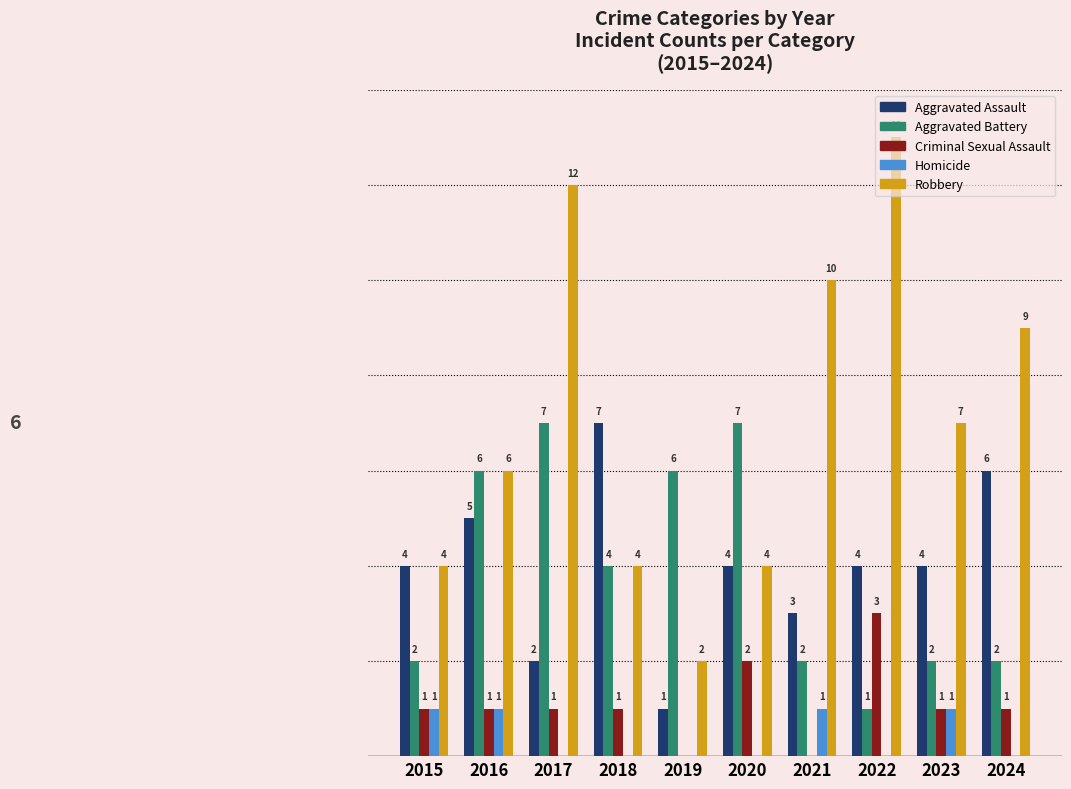

What are all the series names shown in the legend?

Aggravated Assault, Aggravated Battery, Criminal Sexual Assault, Homicide, Robbery